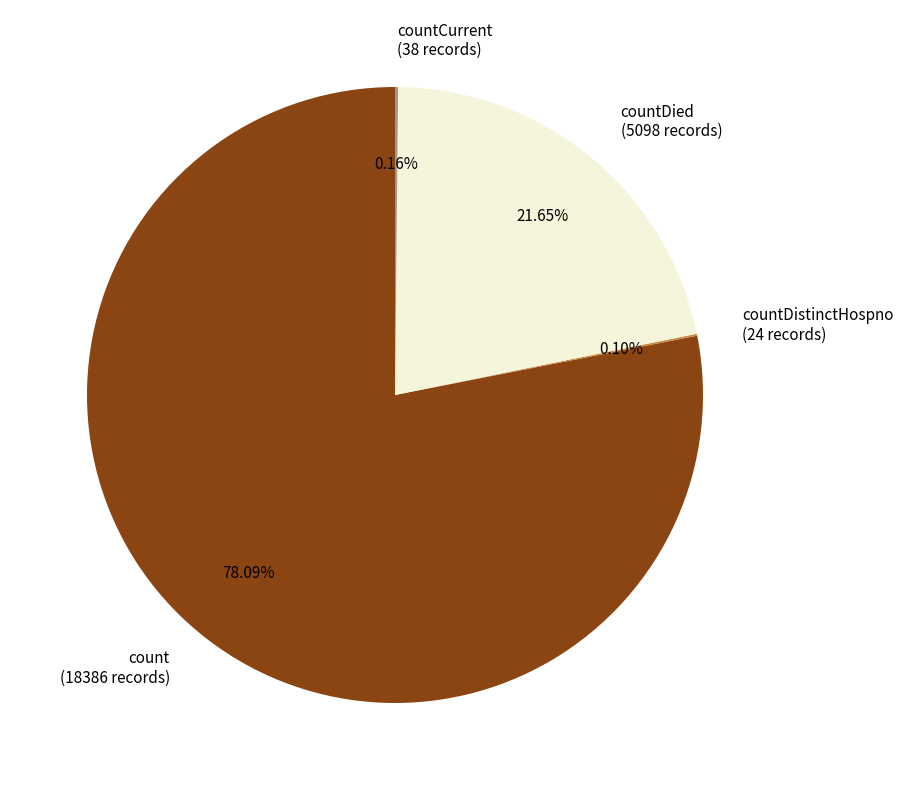

Is the sum of countDied (5098 records) and count (18386 records) greater than half?

Yes